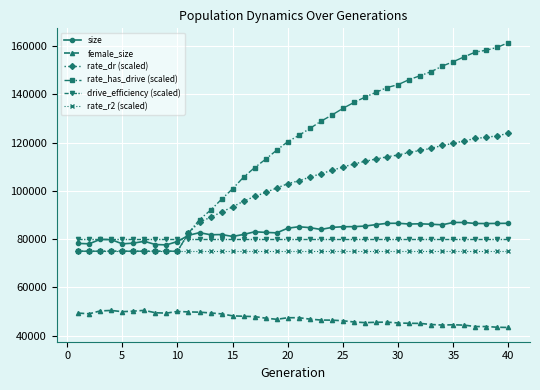

Which series has the largest total across all categories?

rate_has_drive (scaled)